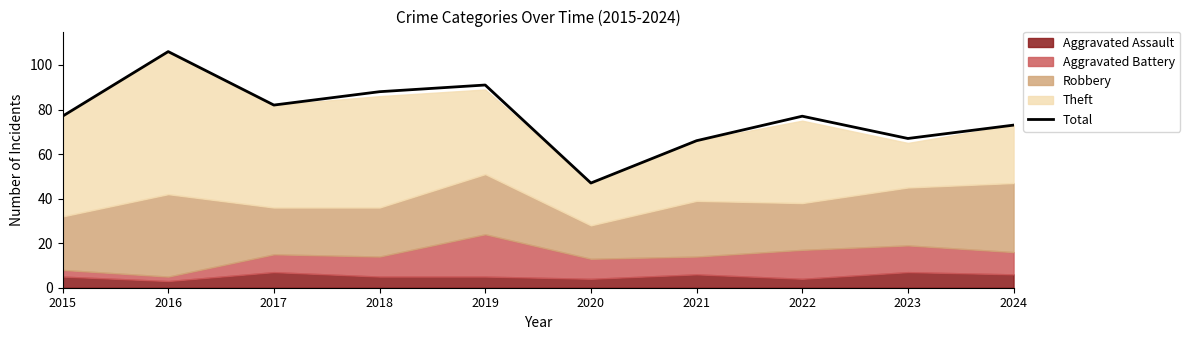

At which label is the value closest to 76?

2015